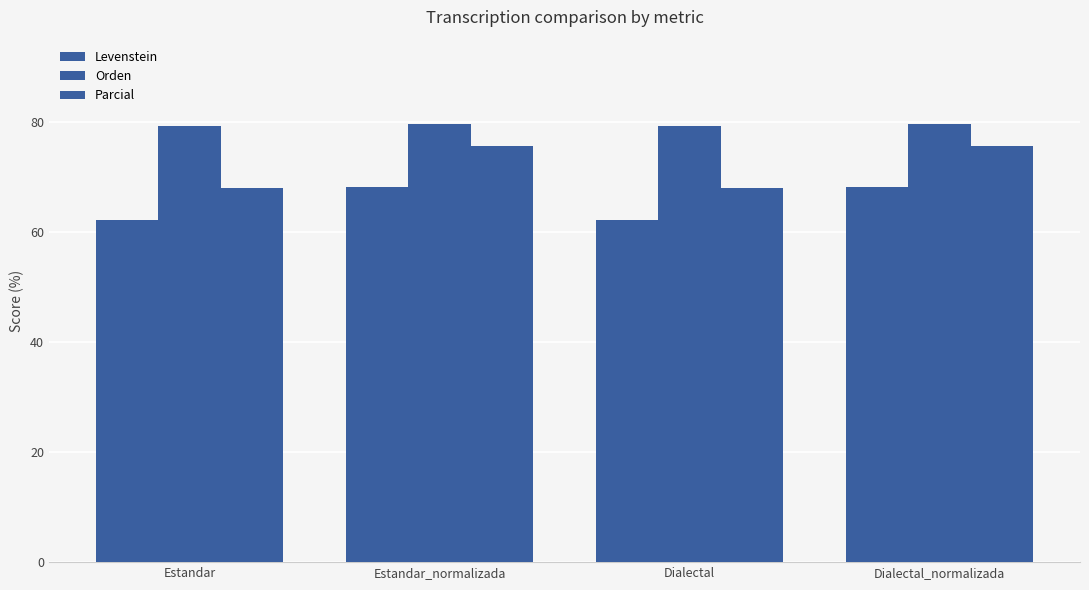

What is the sum of all Parcial values?

287.6